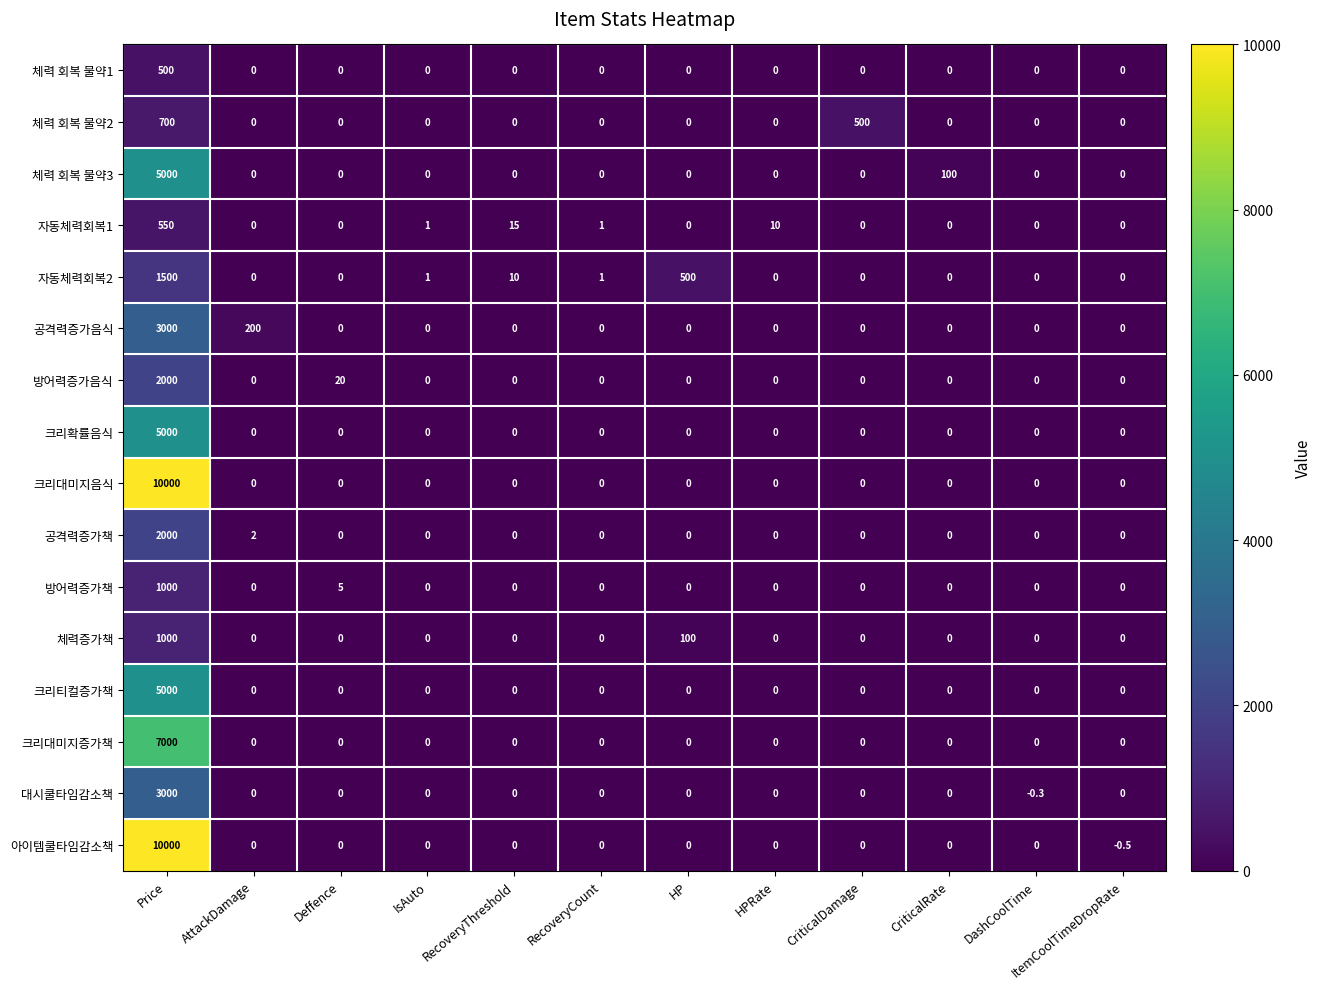

How many series are shown in this chart?

16